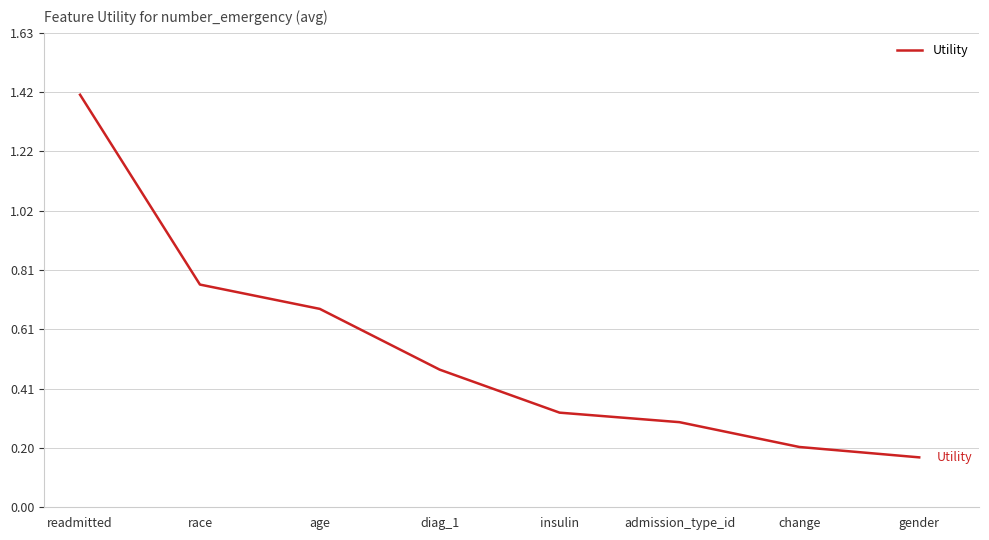

Count the values in the range 0 to 1.

7